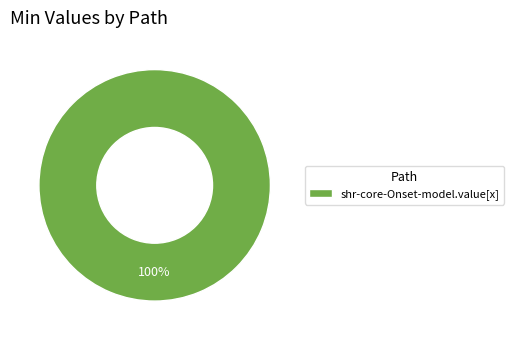

Does shr-core-Onset-model.value[x] account for over 50% of the chart?

Yes